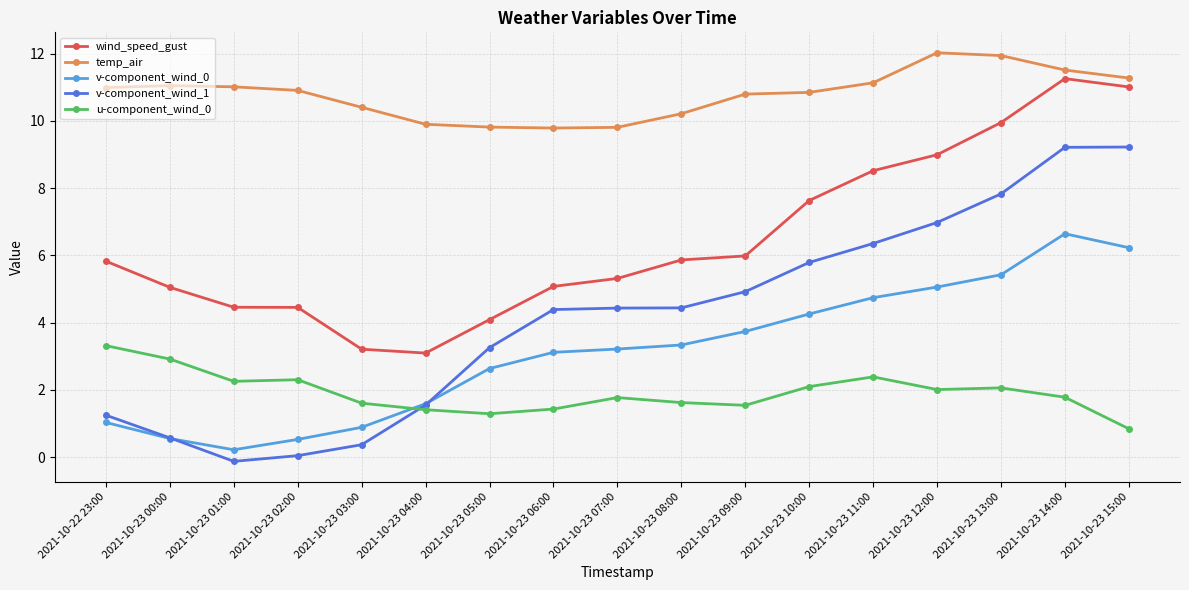

True or false: temp_air has a value of 11.0 at 2021-10-23 00:00.

True